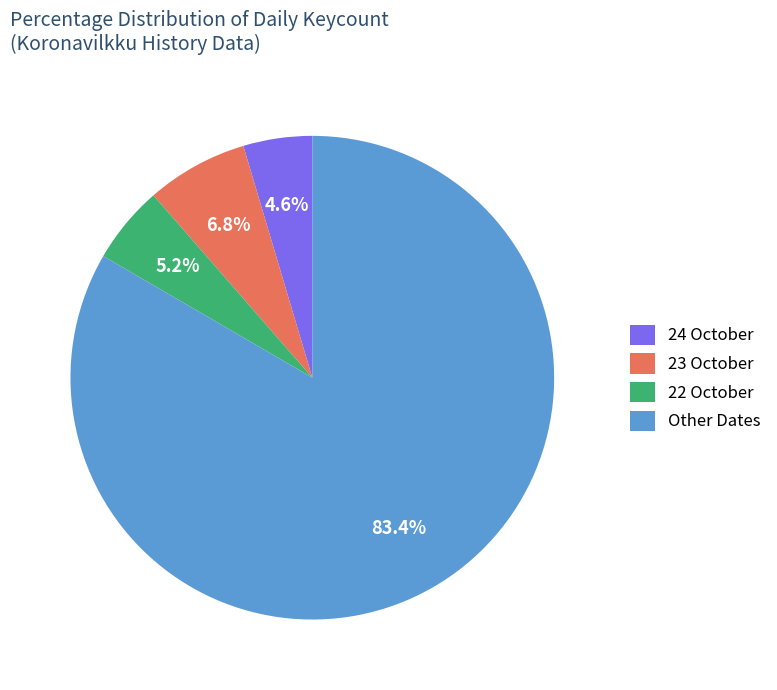

Is Other Dates the majority of the pie?

Yes